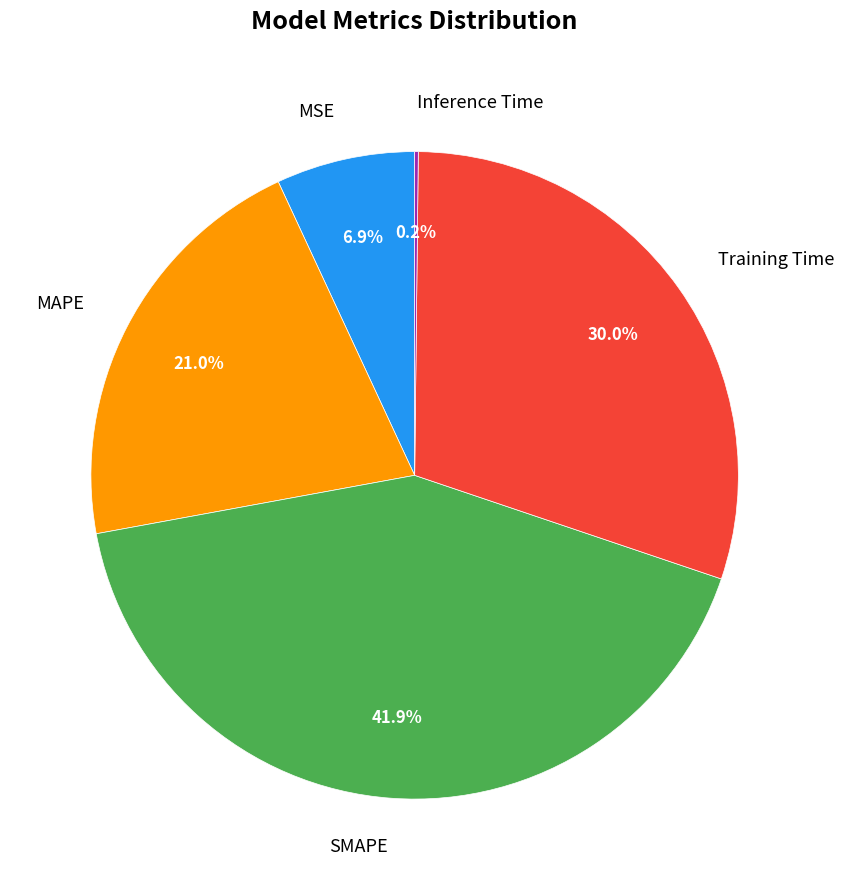

Combined, what portion of the pie is Training Time and MSE?

36.9%